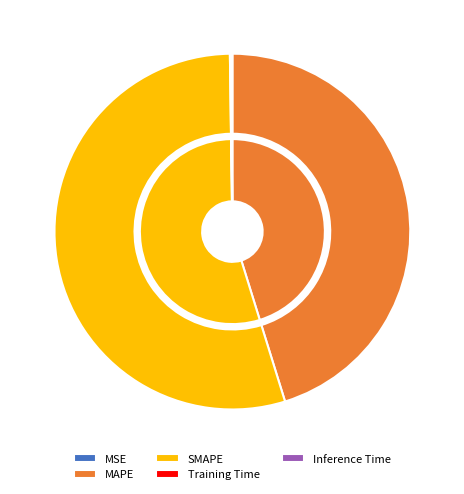

True or false: MAPE accounts for 31% of the total.

False